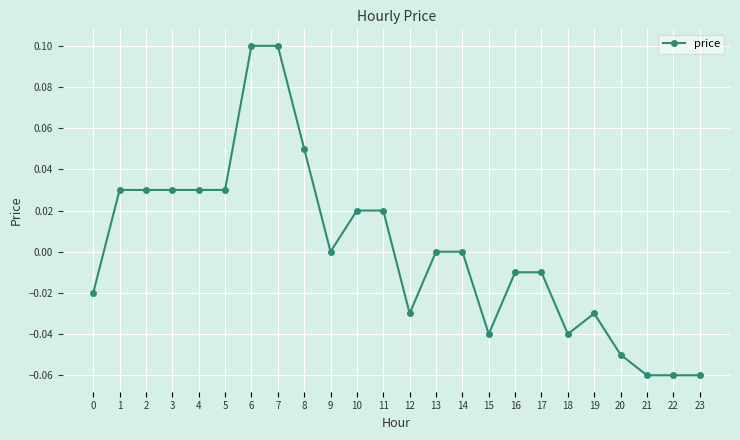

True or false: the data shows -0.0 at 17.

True